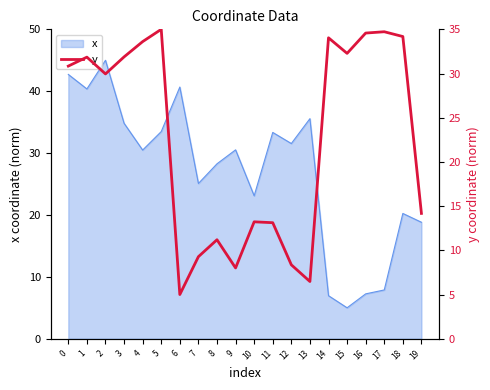

Which category has the lowest value in the x series?

15